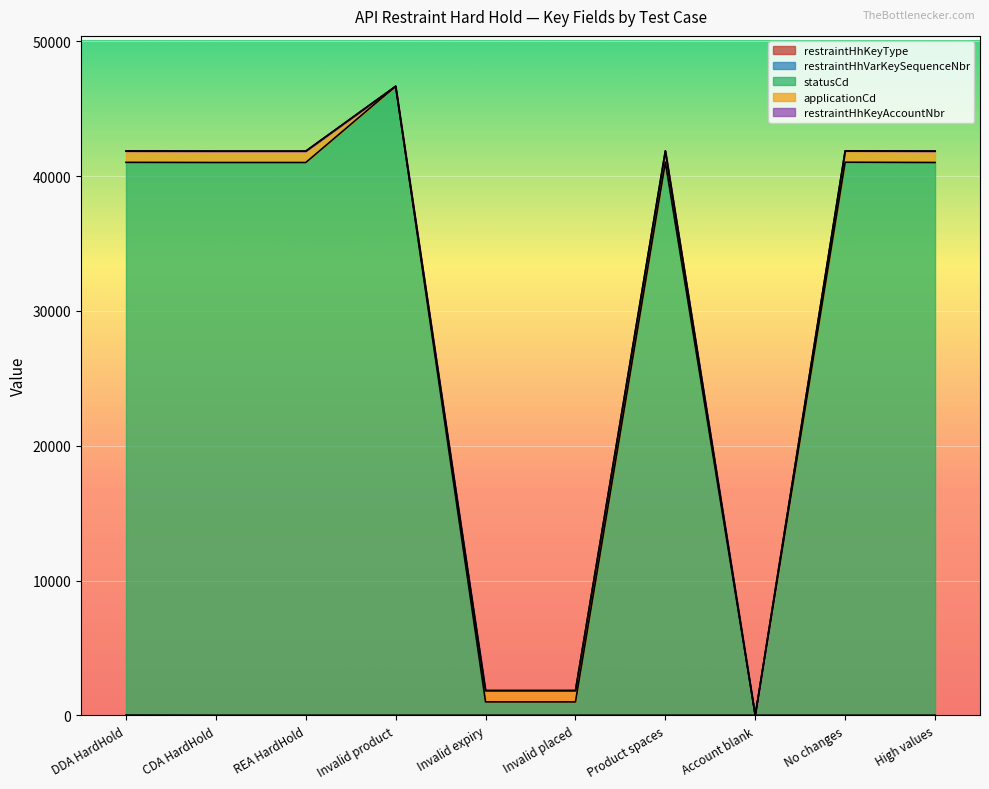

What is the label of the 9th point from the right?

CDA HardHold